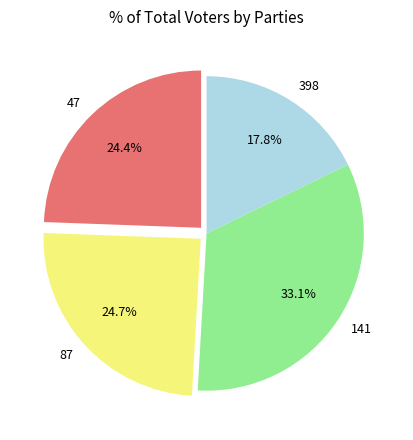

Approximately how many times larger is the value at 47 compared to 141?

0.7